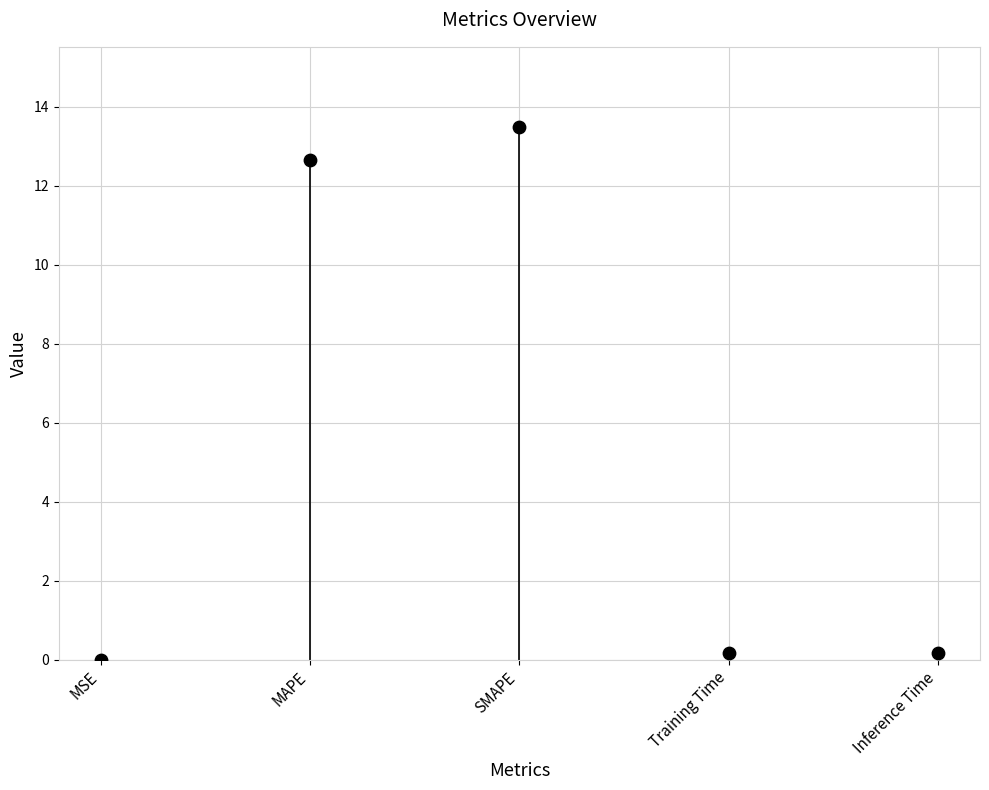

What is the range of Y values (max minus min)?

13.5